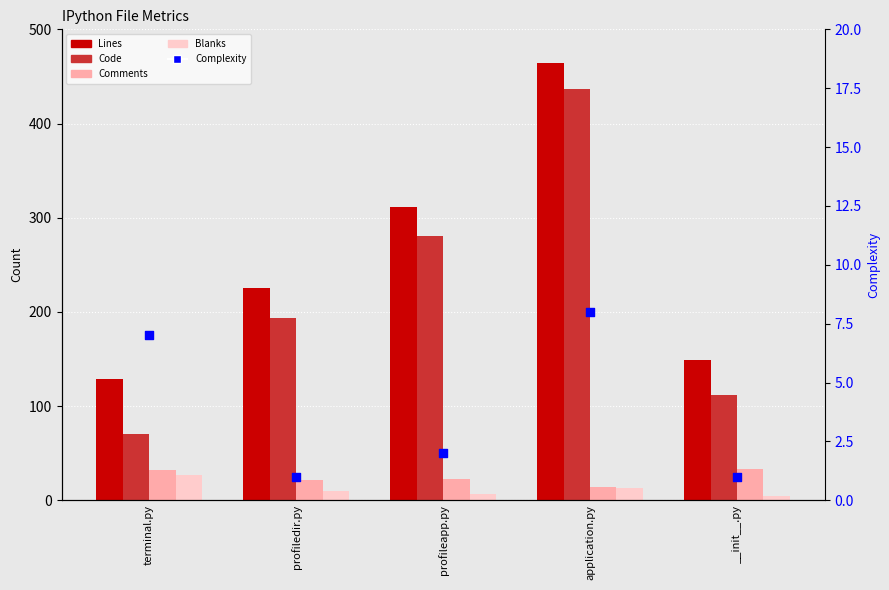

What is the total value across all series at terminal.py?

265